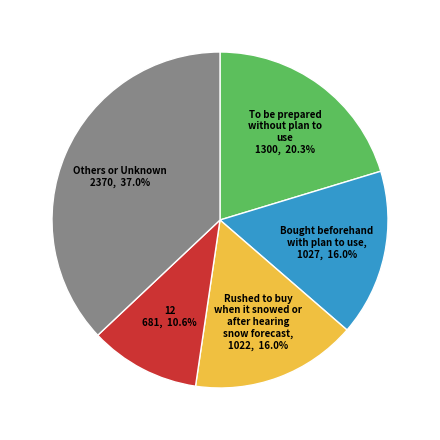

How many slices are in this pie chart?

5